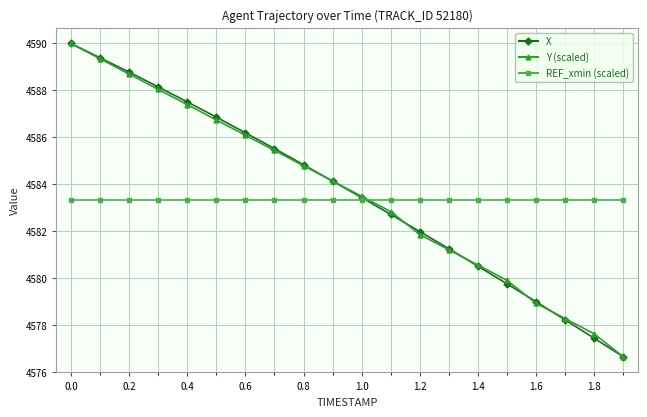

What is the minimum value for REF_xmin (scaled)?

4583.3